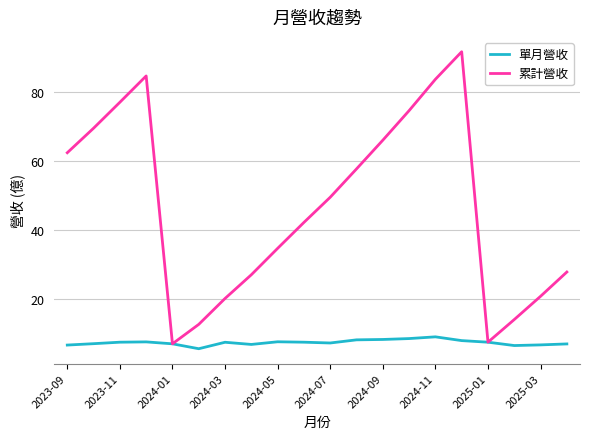

What is the maximum value shown in the chart?

91.6